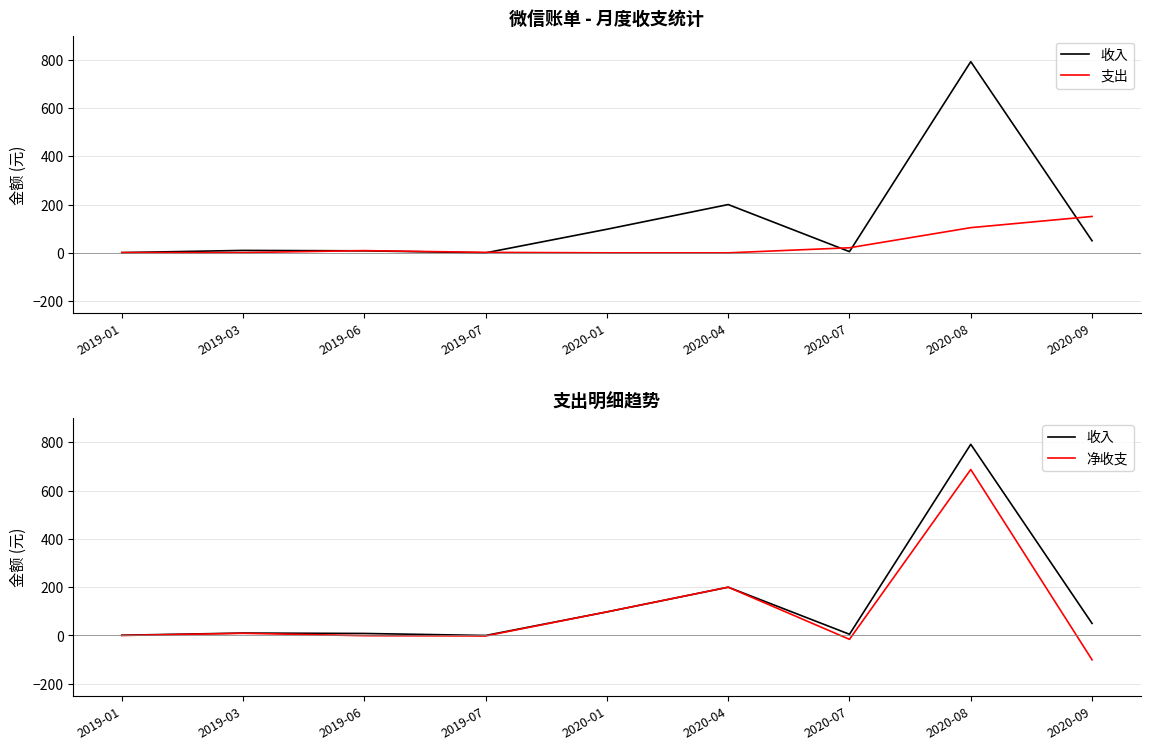

At which category is the sum across all series the highest?

2020-08